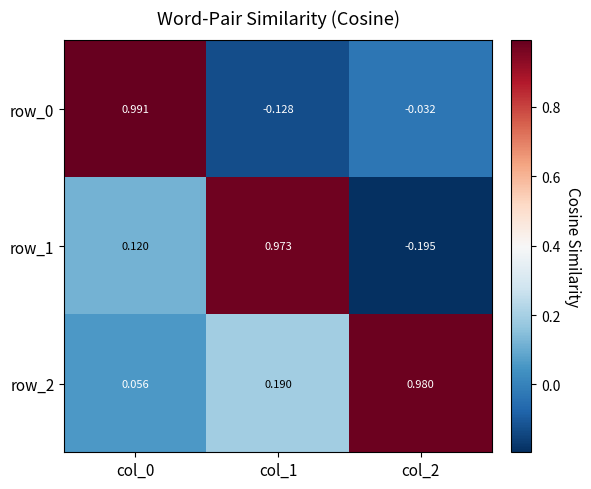

Which series has the largest total across all categories?

row_2